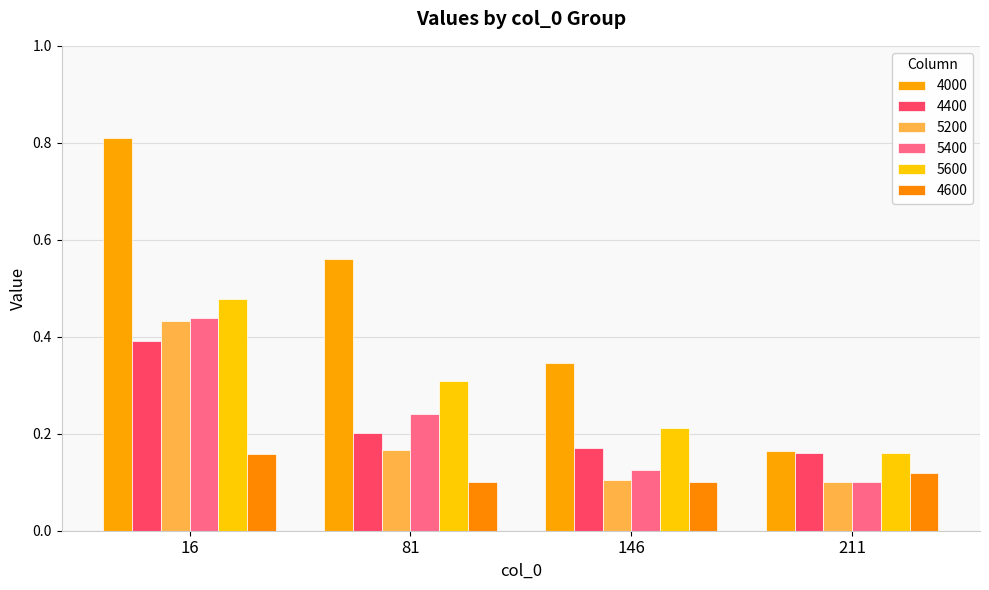

Which has a higher value, 211 or 81?

81